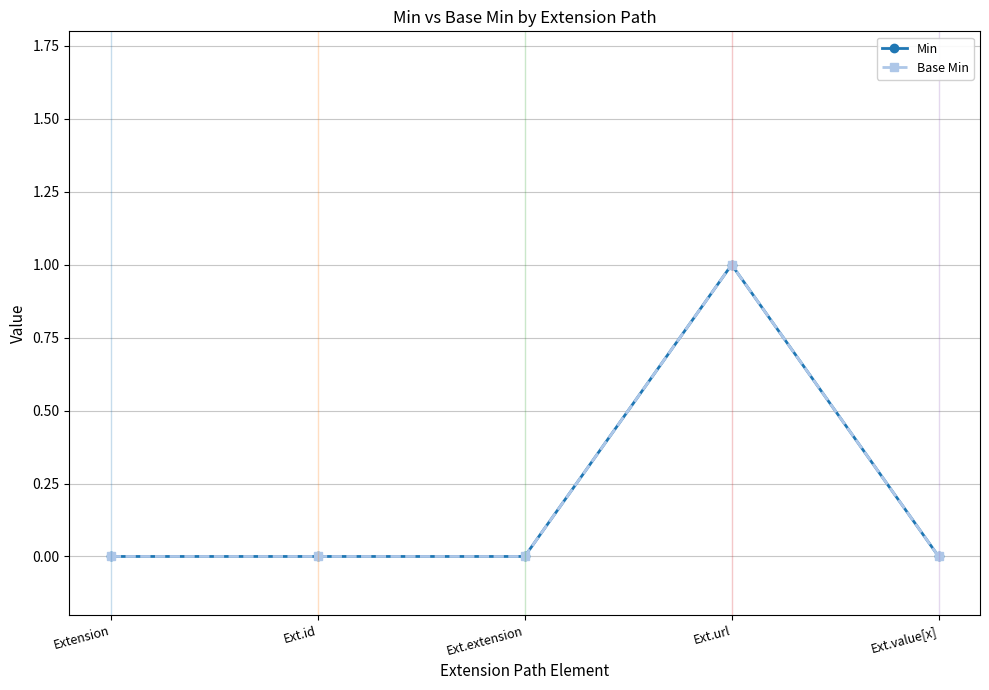

What is the difference between the maximum and minimum values in the Base Min series?

1